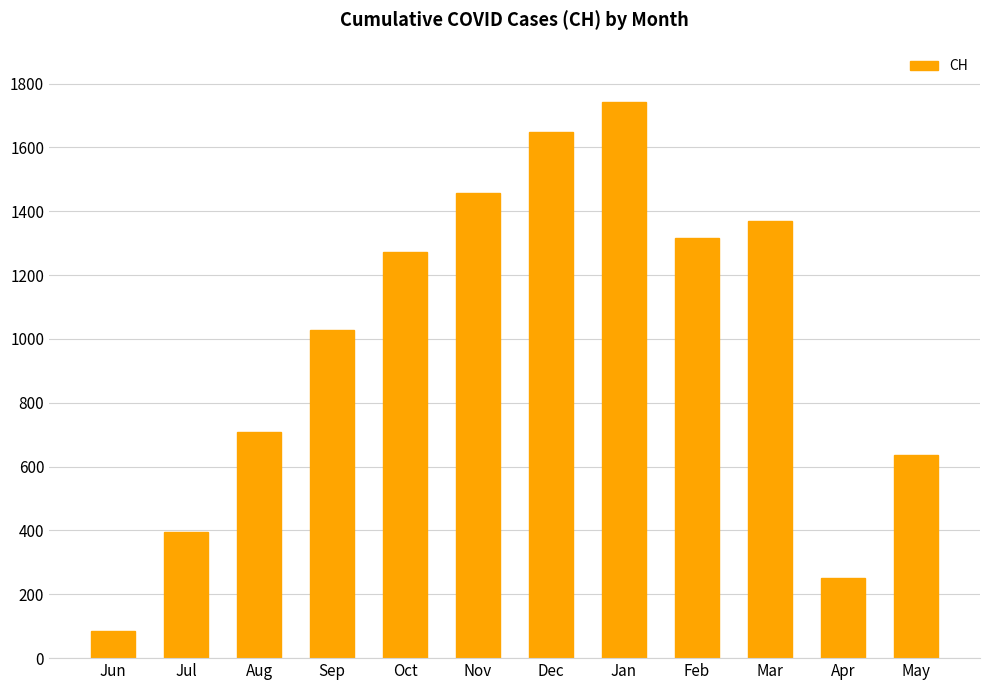

Rank the categories by value from highest to lowest.

Jan, Dec, Nov, Mar, Feb, Oct, Sep, Aug, May, Jul, Apr, Jun